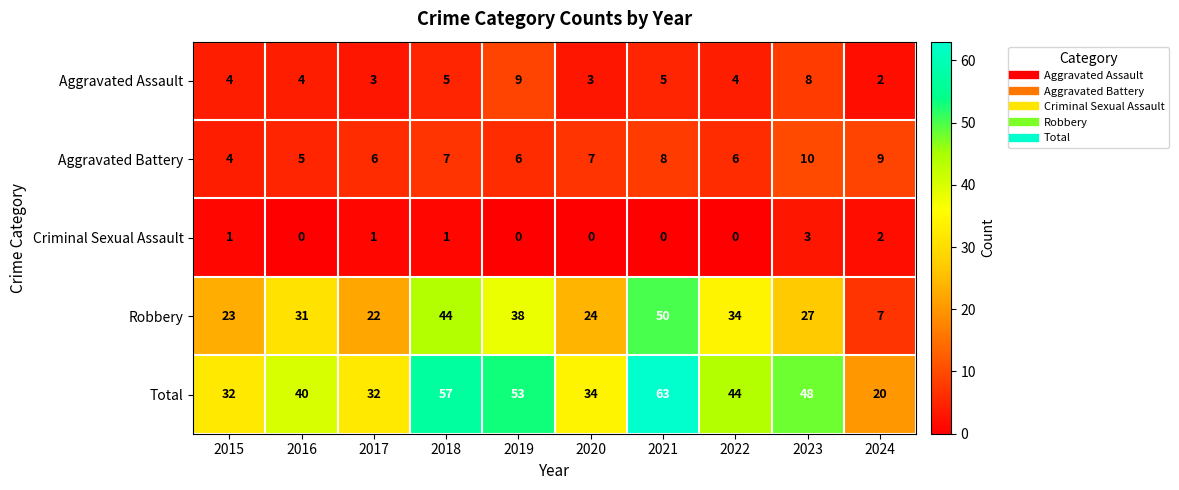

At which category is the sum across all series the highest?

2021